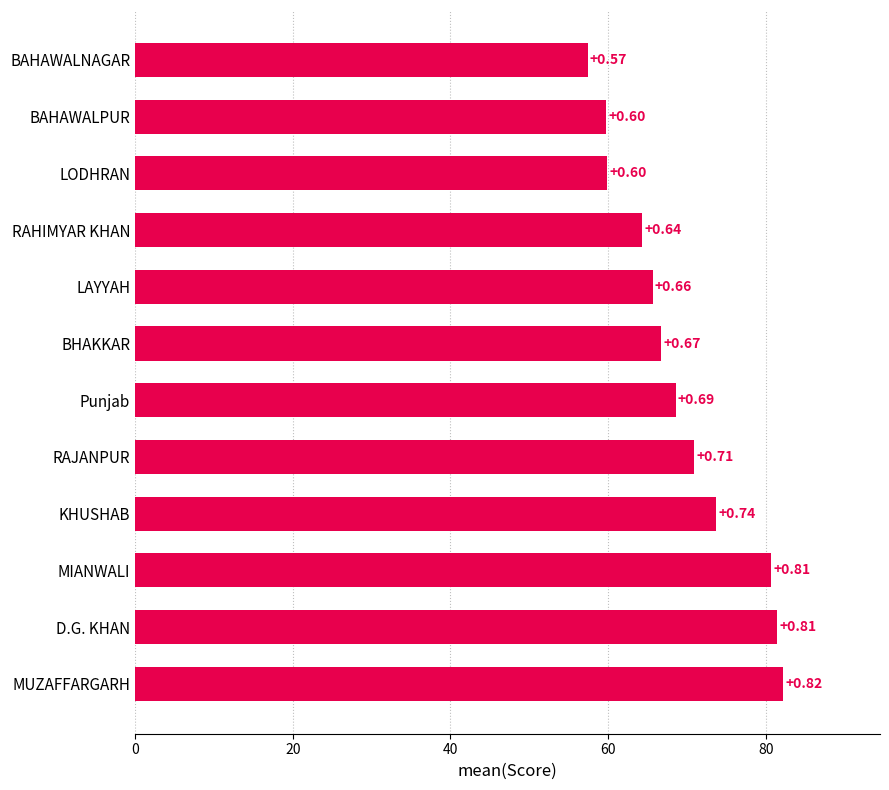

How many bars are there in total?

12